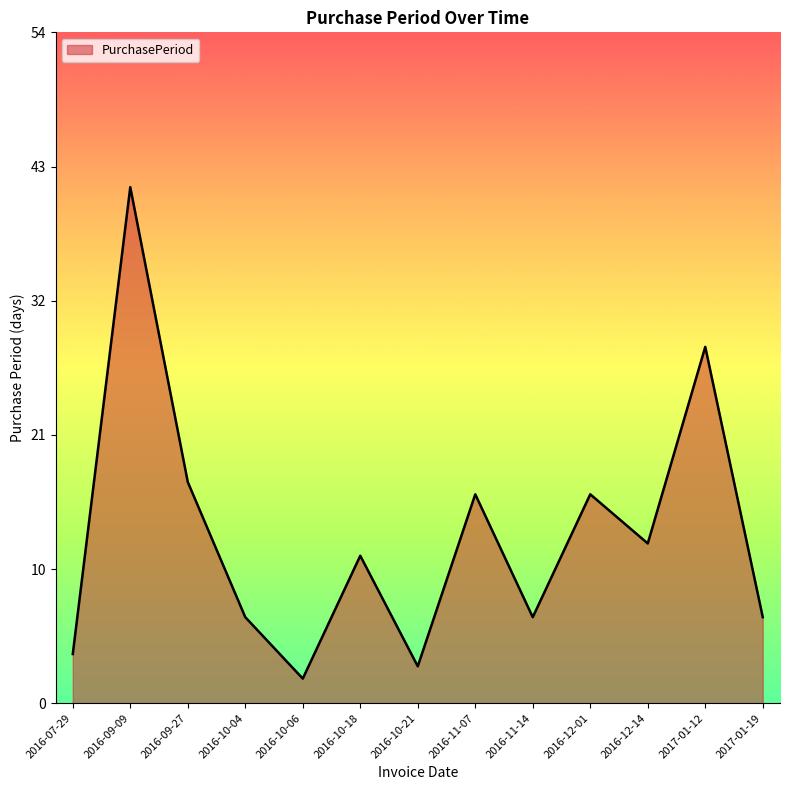

The value at 2017-01-19 is 11. True or false?

False